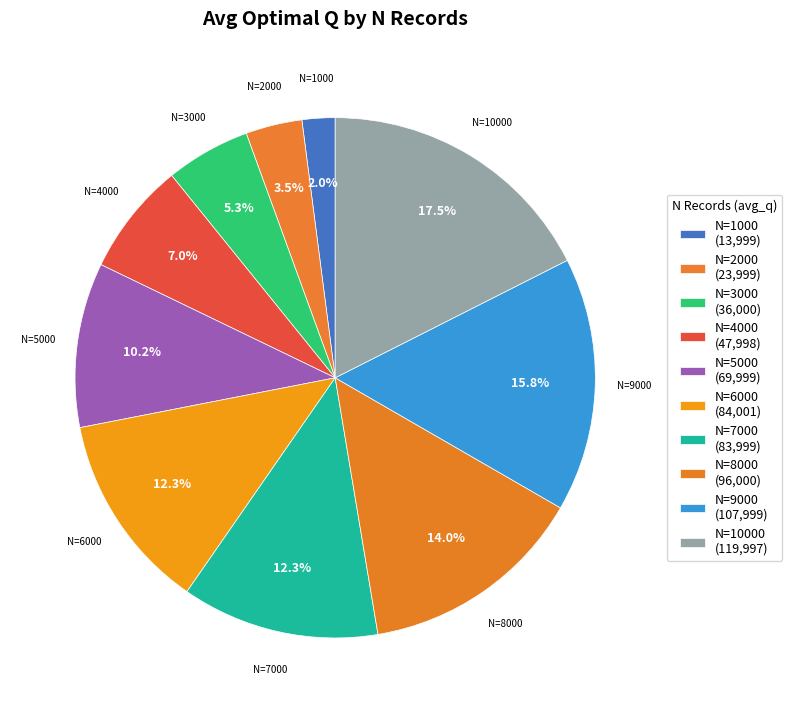

To the nearest percent, what is the difference between the largest and smallest slice percentages?

15%